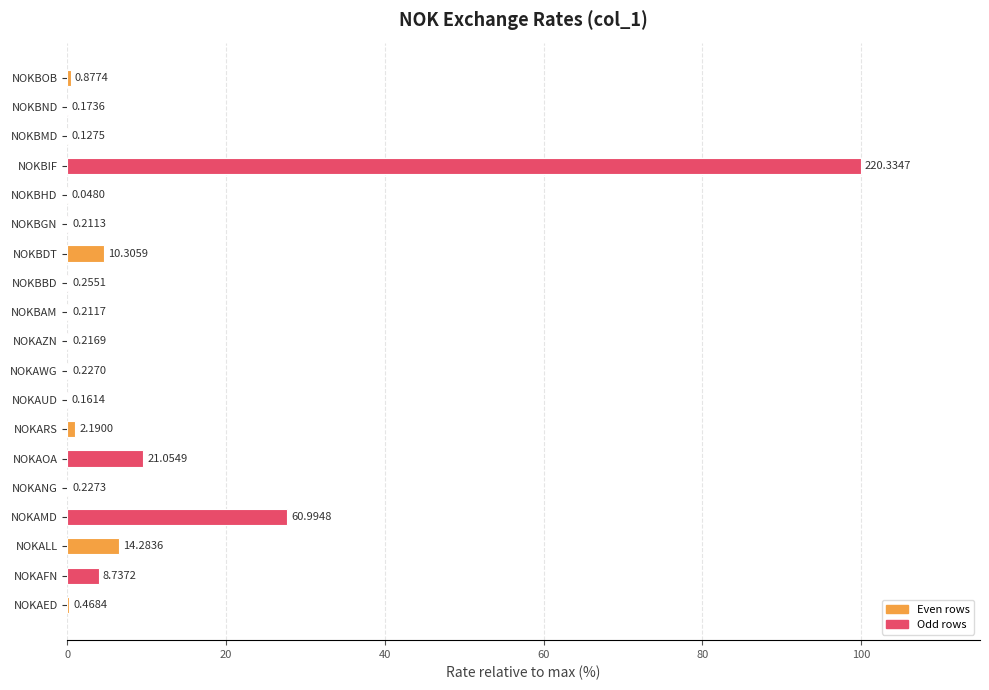

At which label is the value closest to 50?

NOKAMD